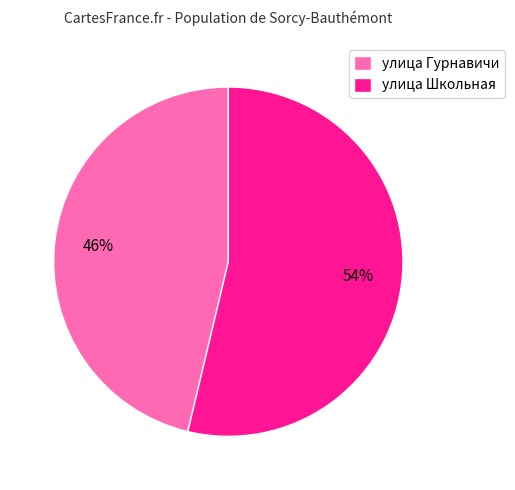

Which category accounts for the majority?

улица Школьная